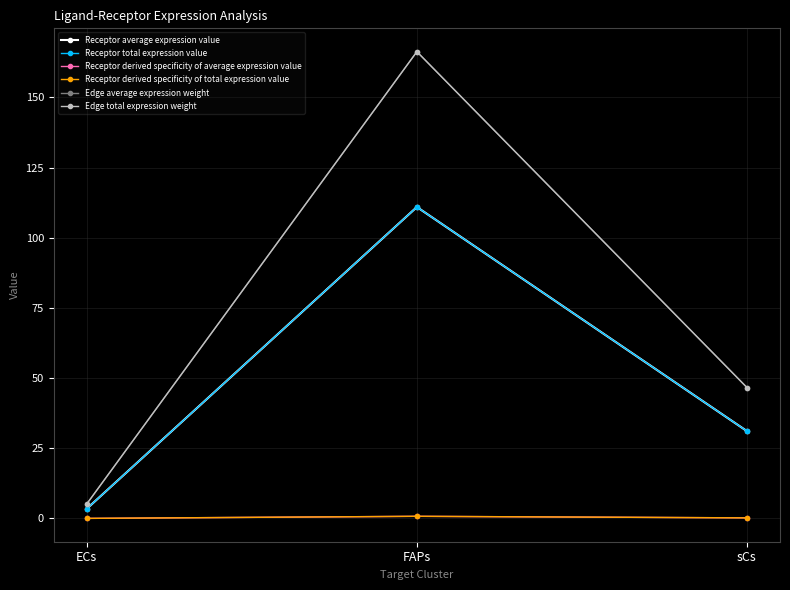

List the labels in order of Edge total expression weight value, smallest first.

ECs, sCs, FAPs